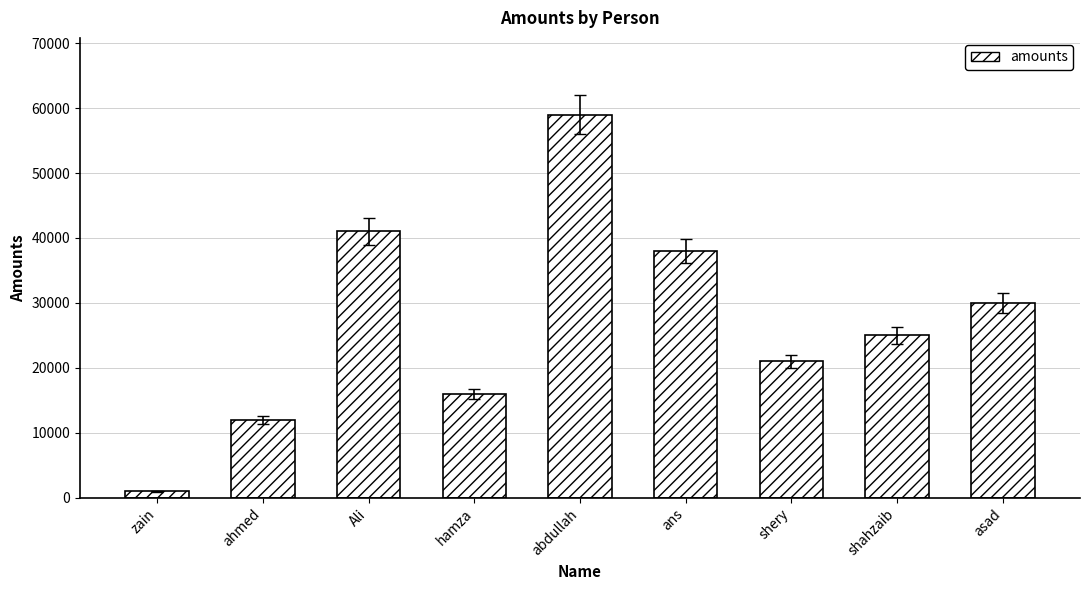

How many bars are there in total?

9